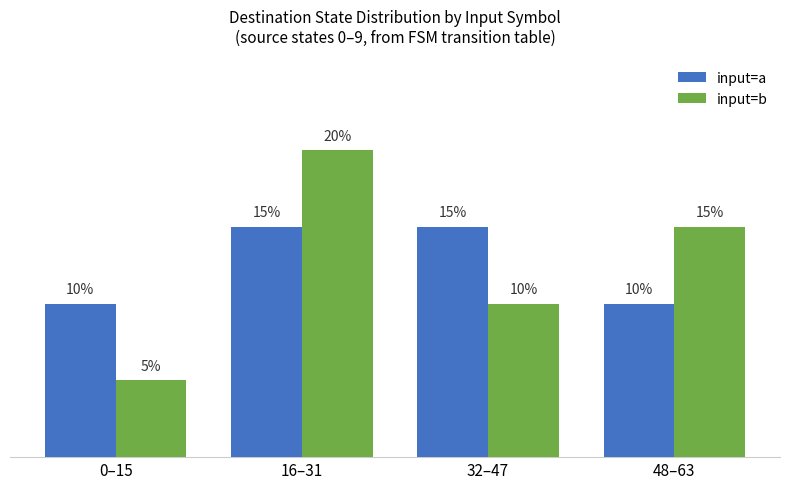

Reading left to right, transcribe all the data shown in this chart.

input=a: 0.1	0.1	0.1	0.1
input=b: 0.1	0.2	0.1	0.1